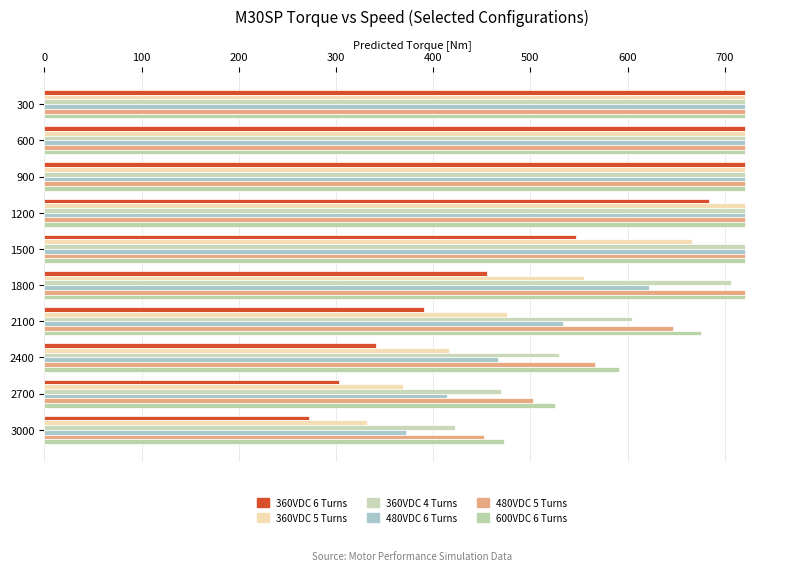

How many data points in 600VDC 6 Turns are less than 720?

4